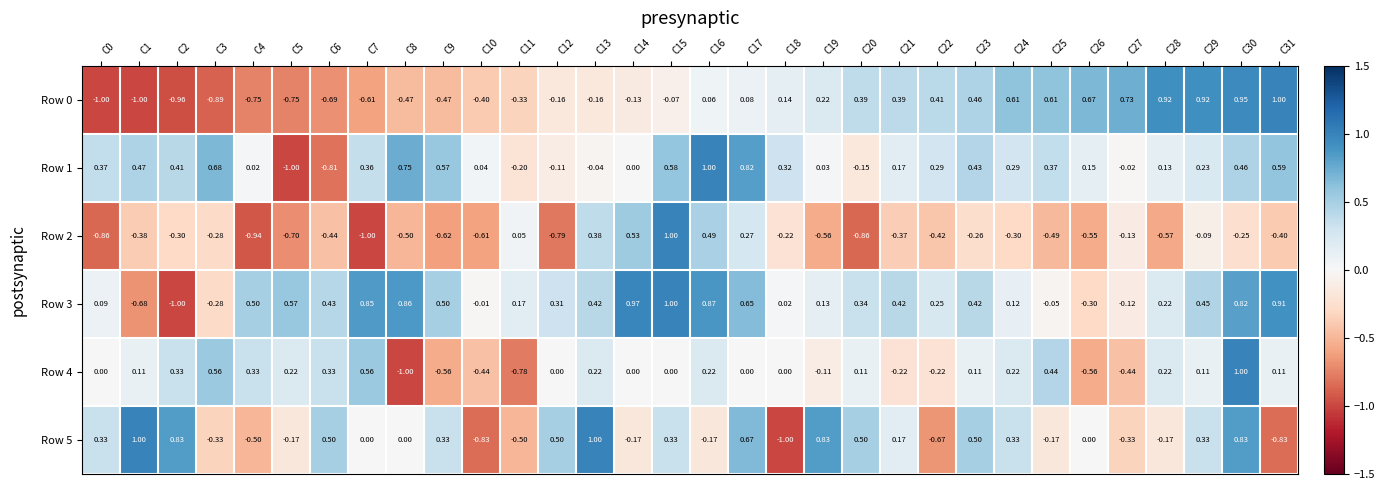

Which series changed the most between C11 and C15?

Row 2